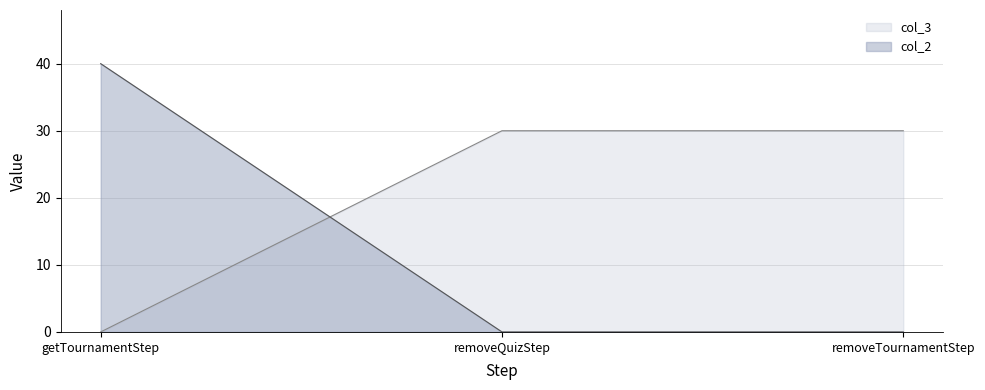

Which series has the widest spread of values?

col_2